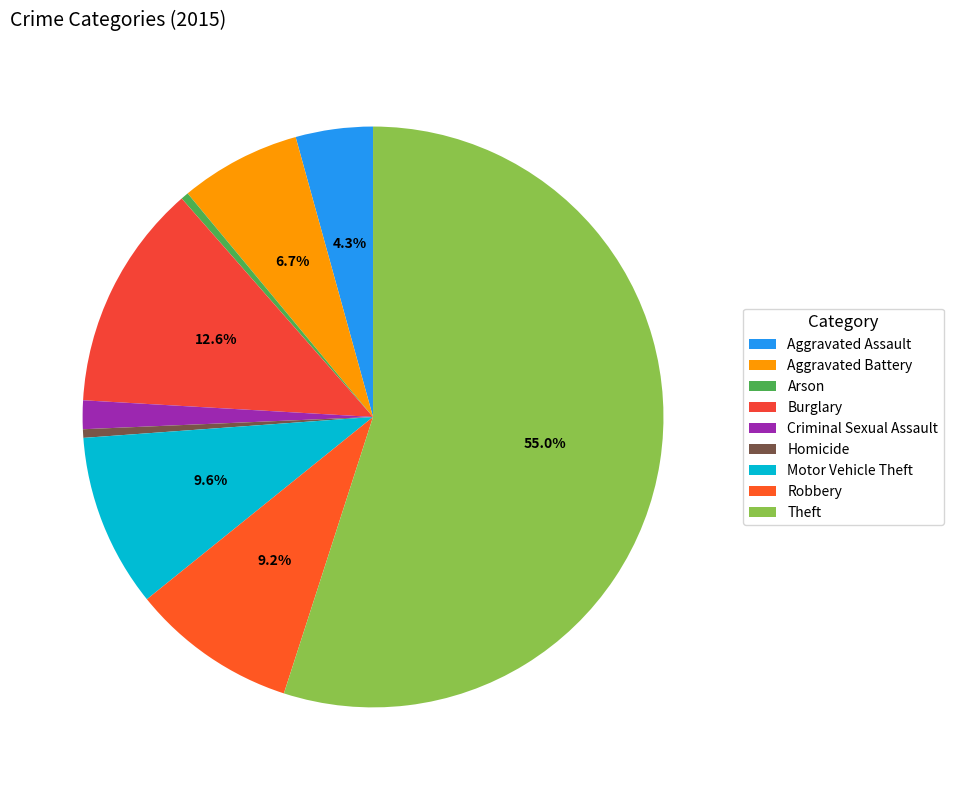

To the nearest percent, what is the difference between the largest and smallest slice percentages?

55%